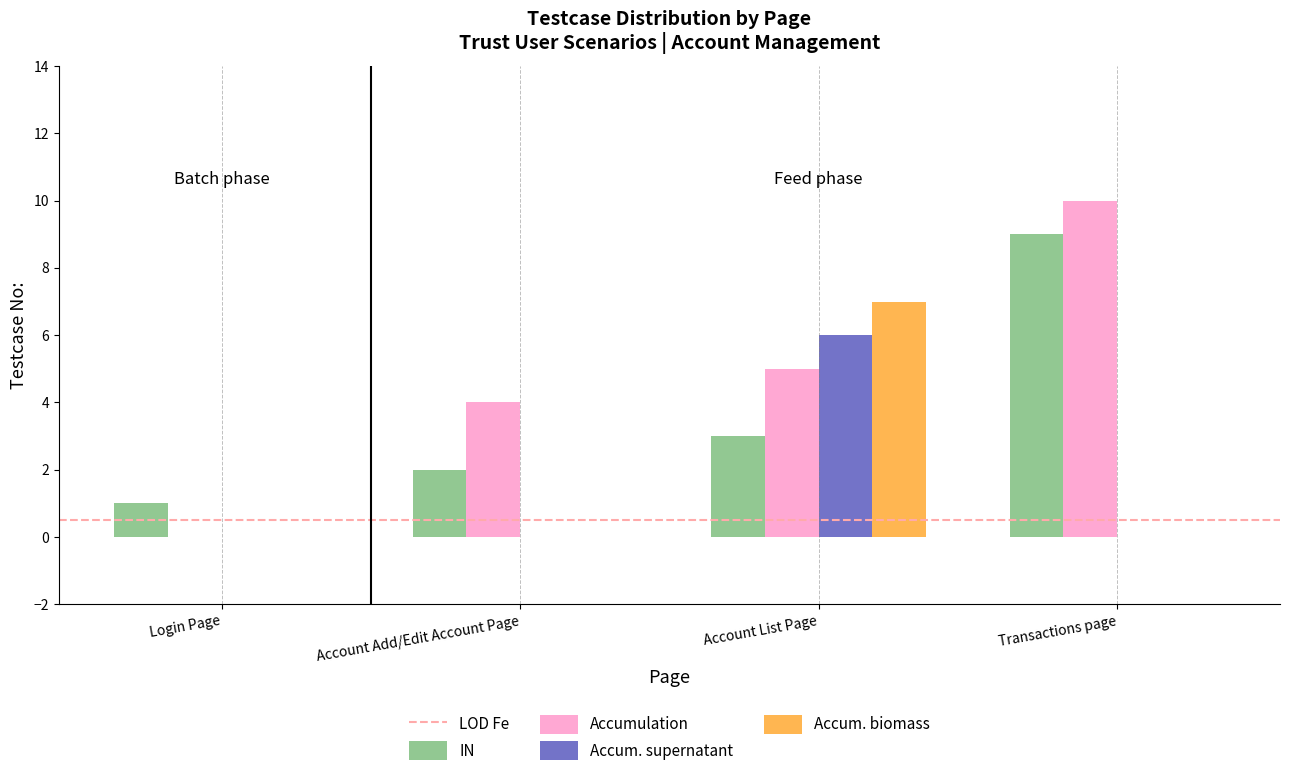

True or false: Accum. biomass has a value of -5 at Account Add/Edit Account Page.

False